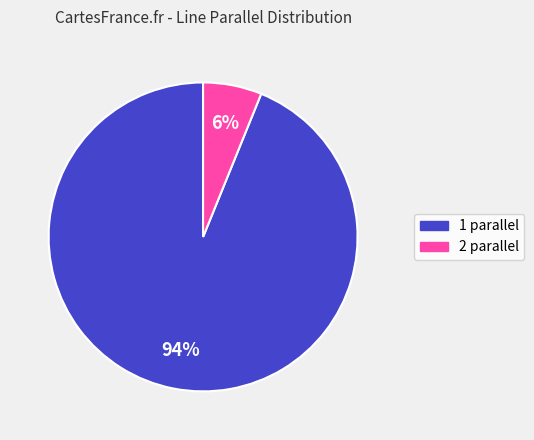

Which category has the biggest portion of the pie?

1